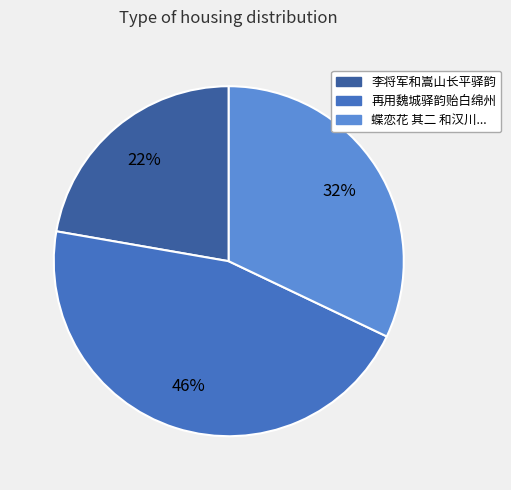

Does any single category account for the majority?

No